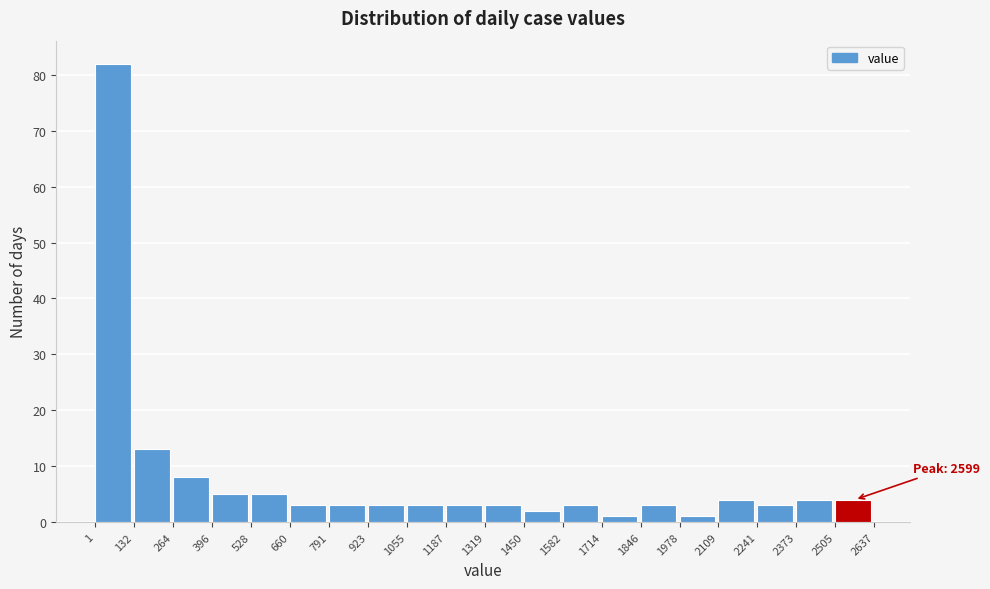

Which range on the x-axis has the tallest bar?

1 to 132